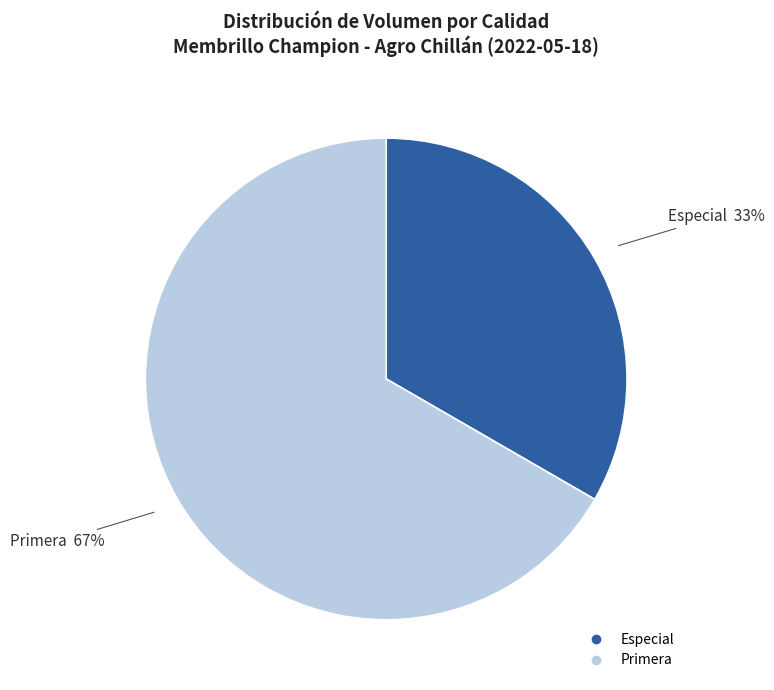

To the nearest percent, what is the average slice percentage?

50%